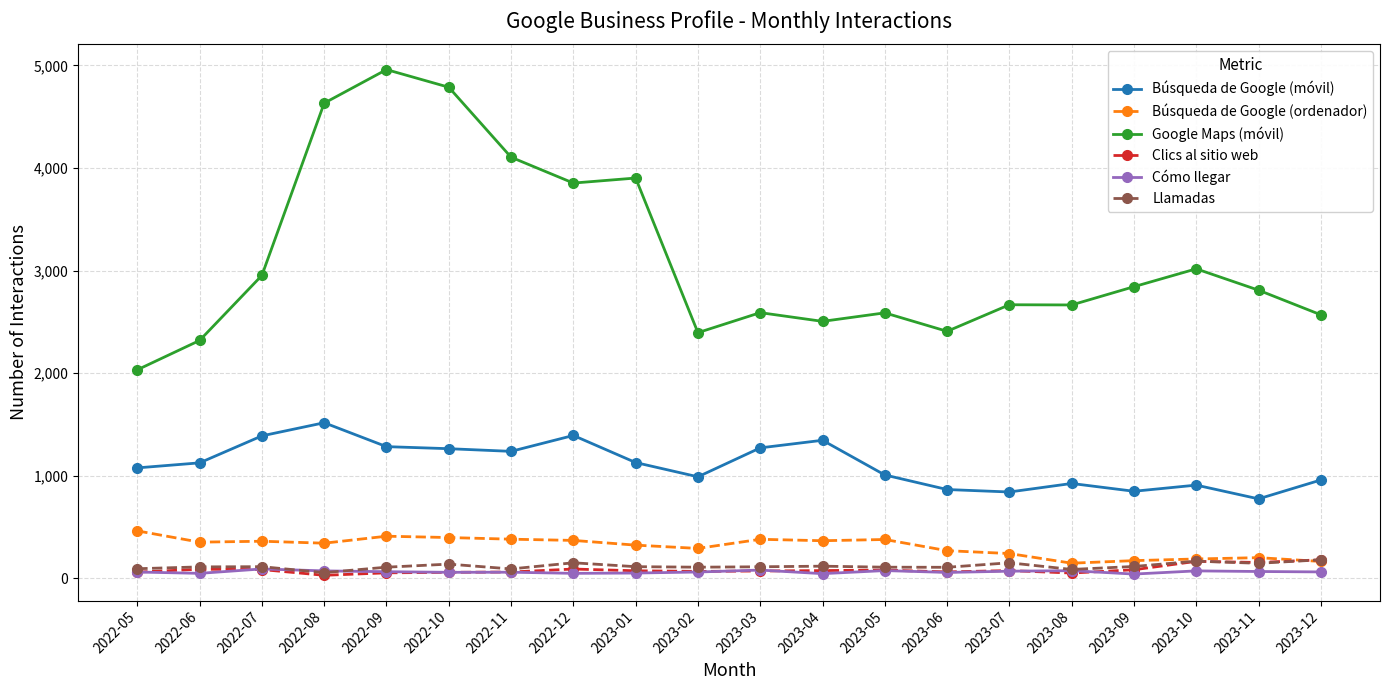

What is the sum of the Clics al sitio web values at 2023-02 and 2022-12?

159